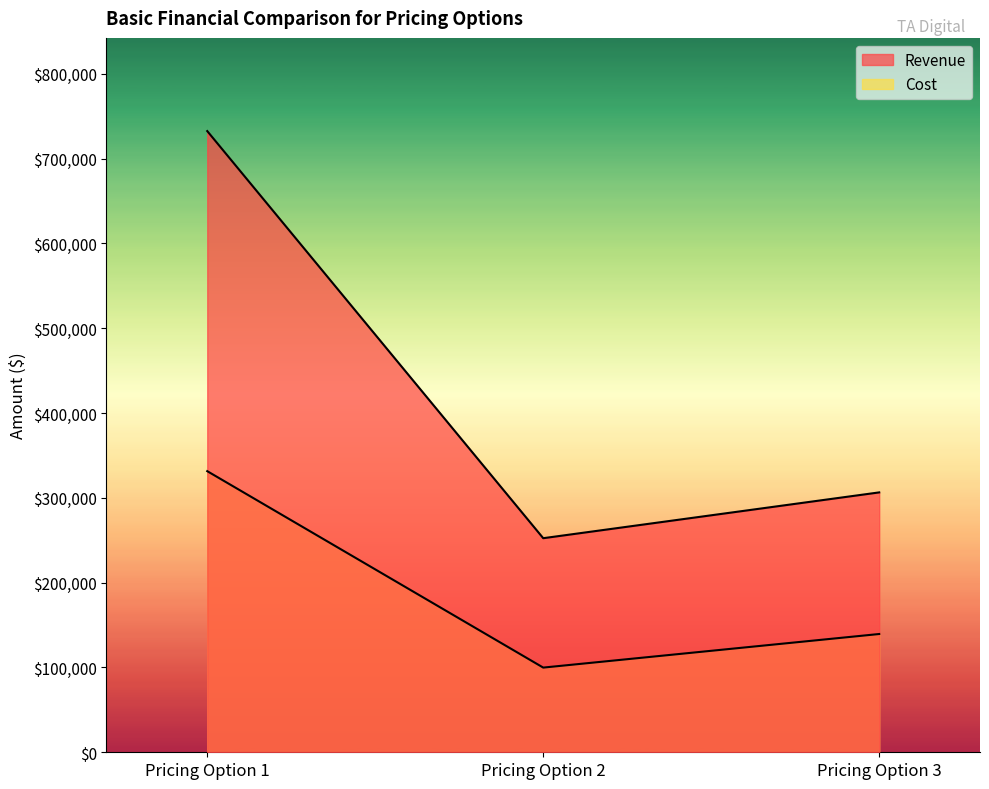

Which series has the widest spread of values?

Revenue